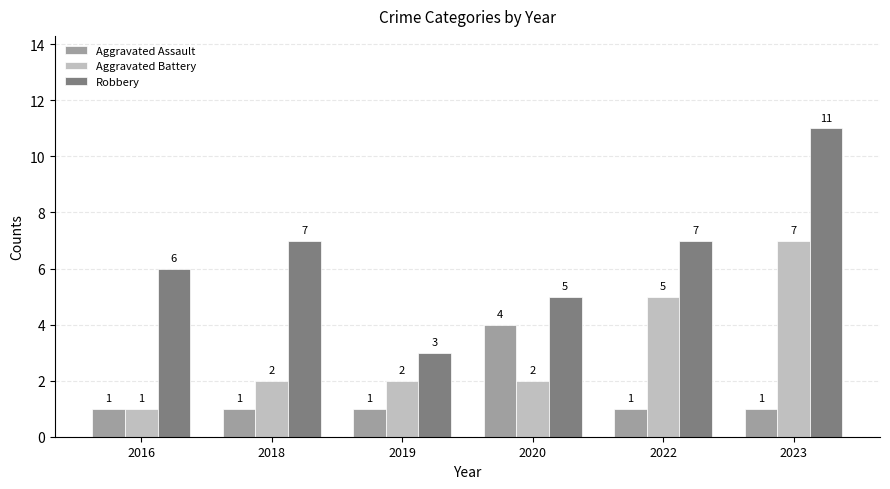

True or false: Aggravated Assault has a value of 7 at 2020.

False